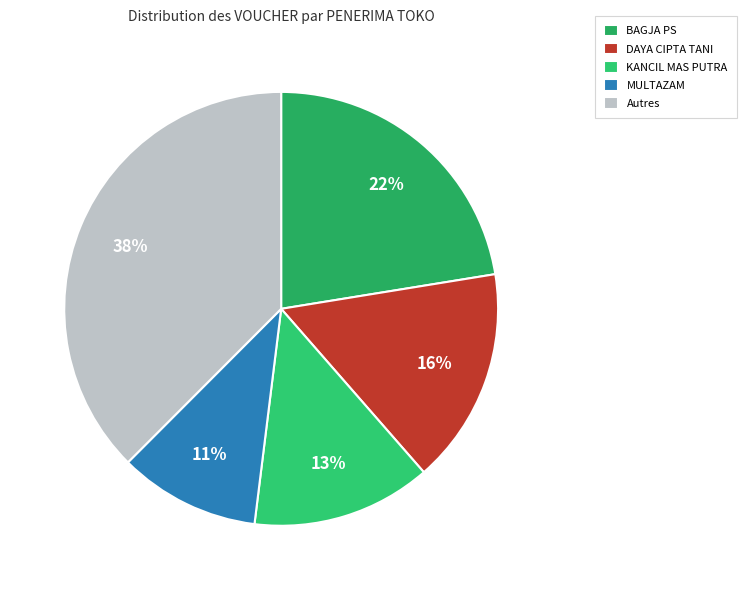

To the nearest percent, what portion does KANCIL MAS PUTRA represent?

13%